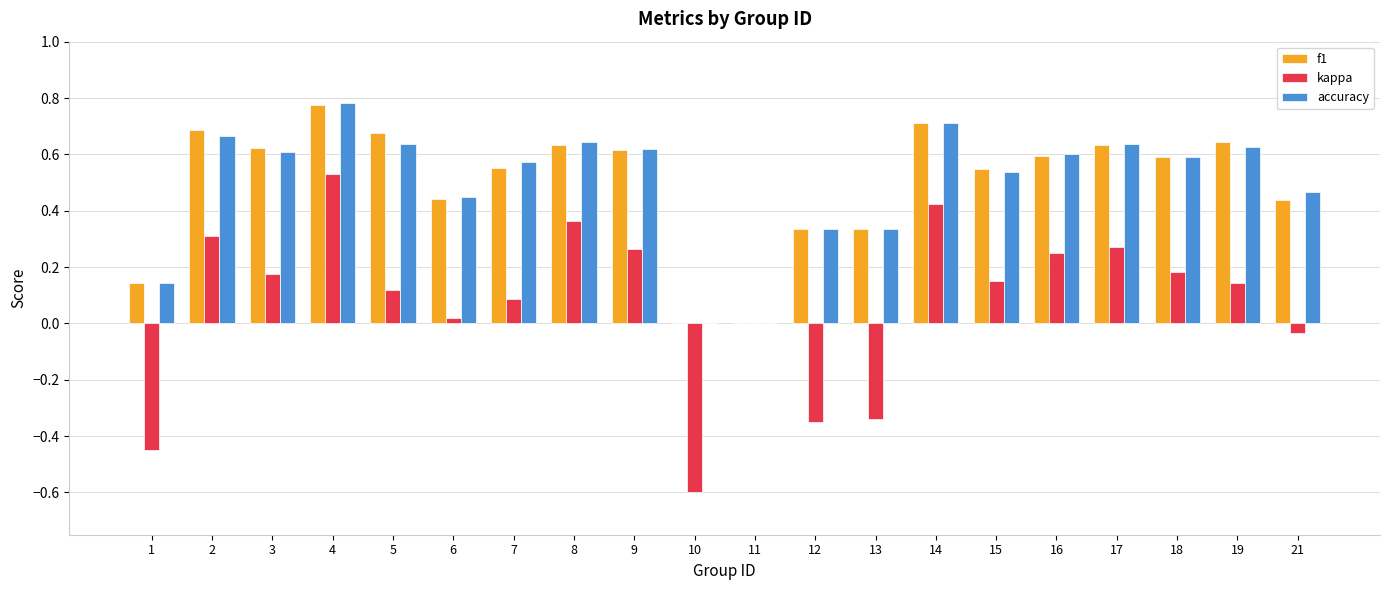

True or false: f1 has a value of 1.0 at 3.

False